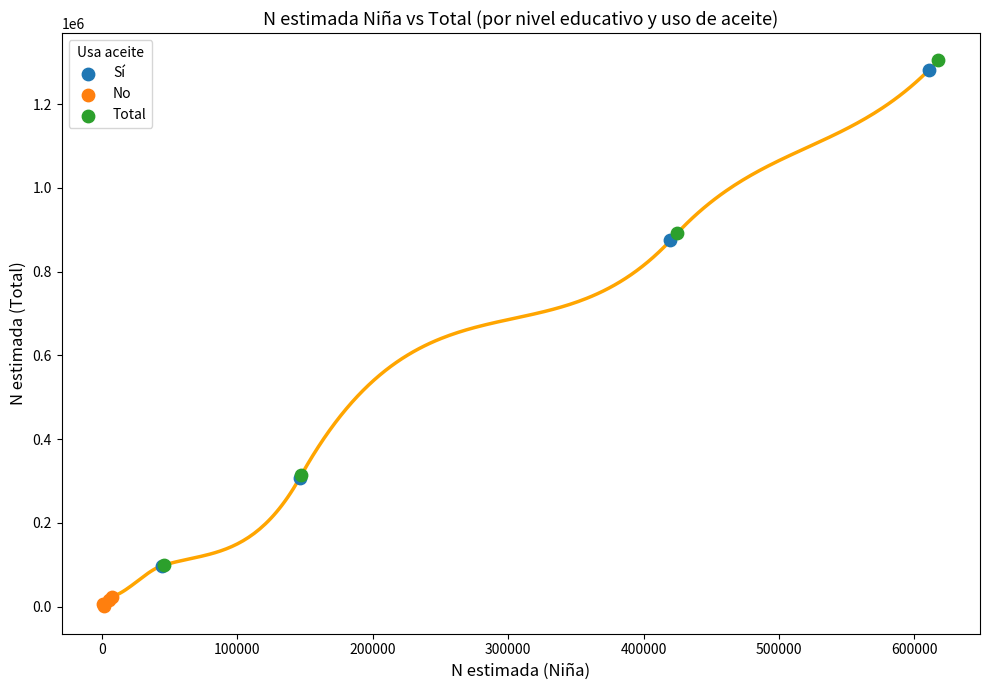

What are all the series names shown in the legend?

Sí, No, Total